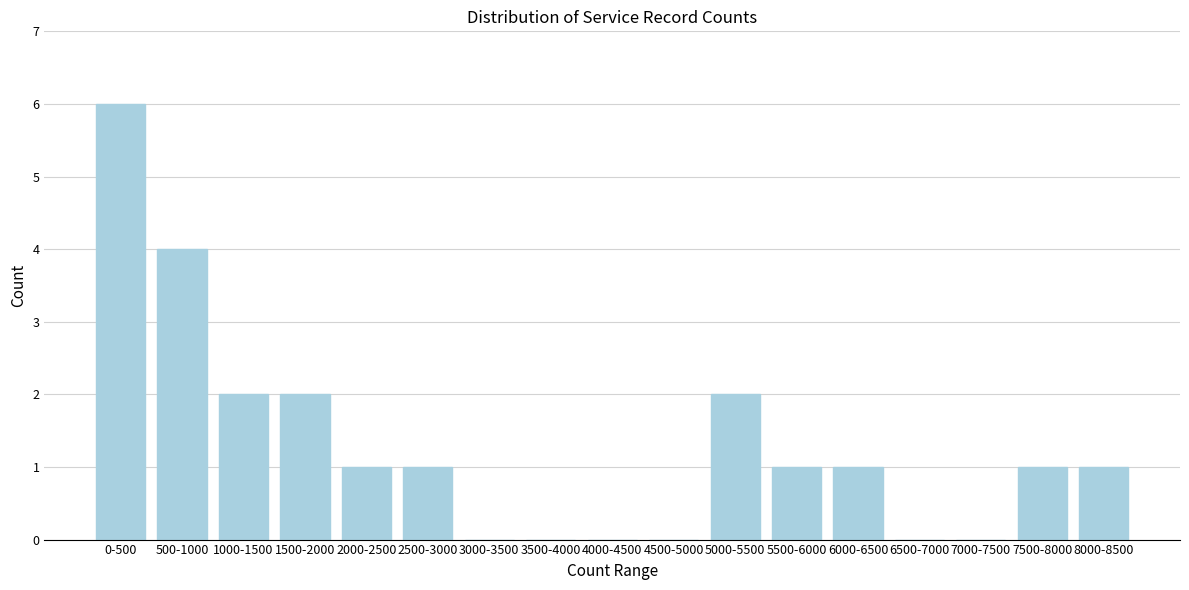

Reading left to right, transcribe all the data shown in this chart.

0-500=6	500-1000=4	1000-1500=2	1500-2000=2	2000-2500=1	2500-3000=1	3000-3500=0	3500-4000=0	4000-4500=0	4500-5000=0	5000-5500=2	5500-6000=1	6000-6500=1	6500-7000=0	7000-7500=0	7500-8000=1	8000-8500=1